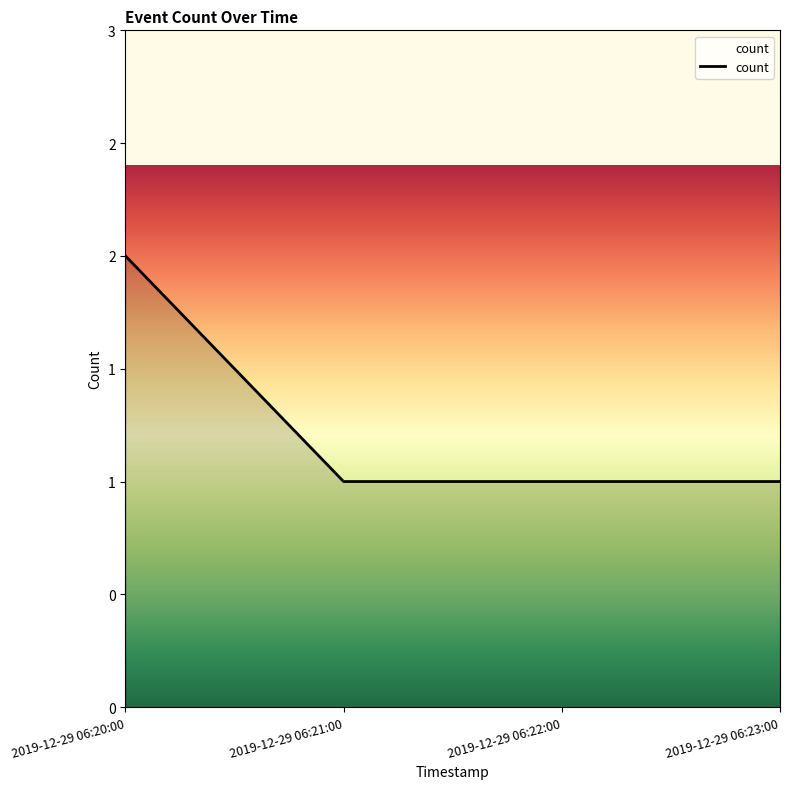

The chart shows a value of 1 at 2019-12-29 06:23:00. True or false?

True